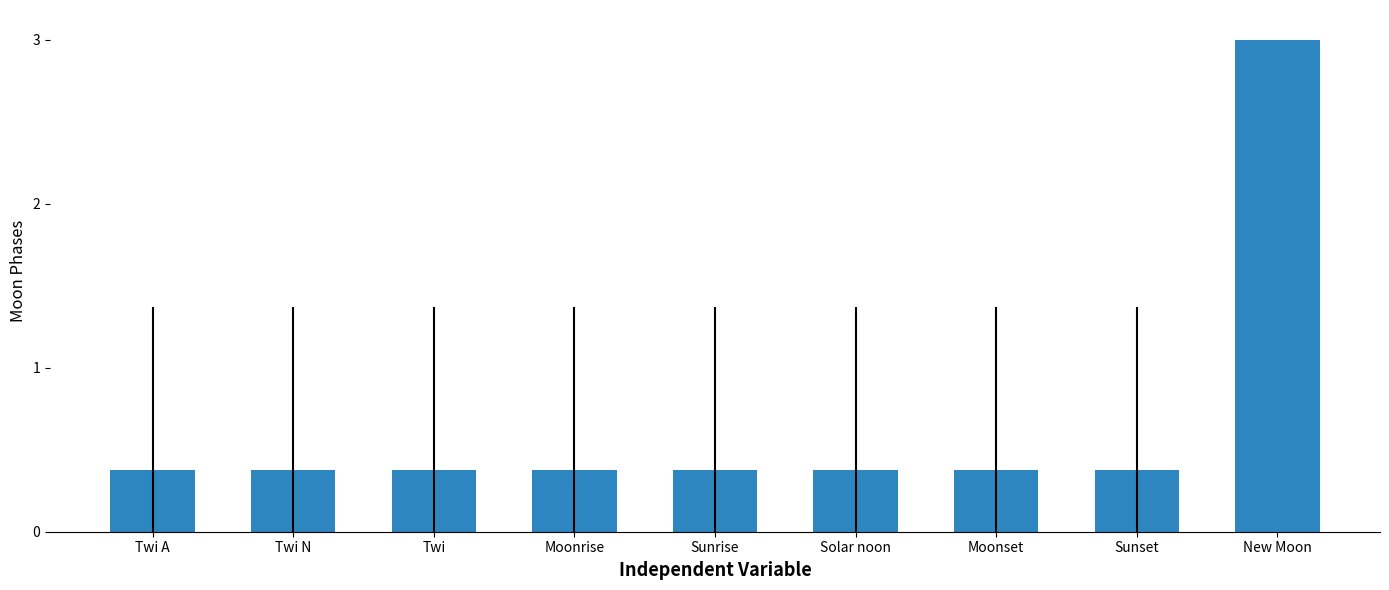

What is the smallest value displayed?

0.4